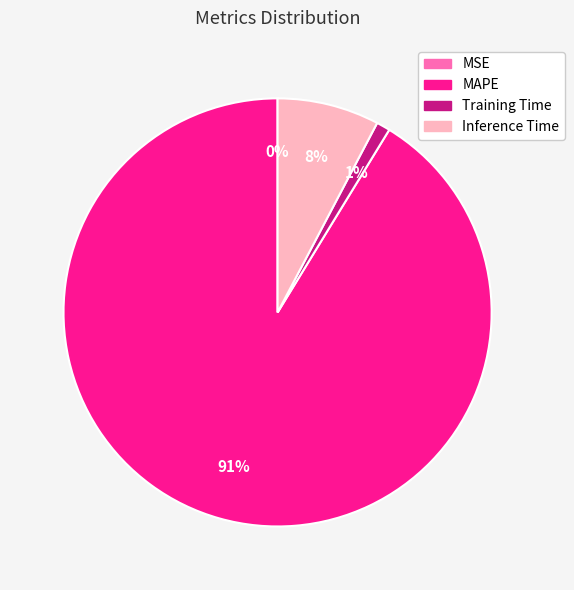

Between MSE and MAPE, which is larger?

MAPE